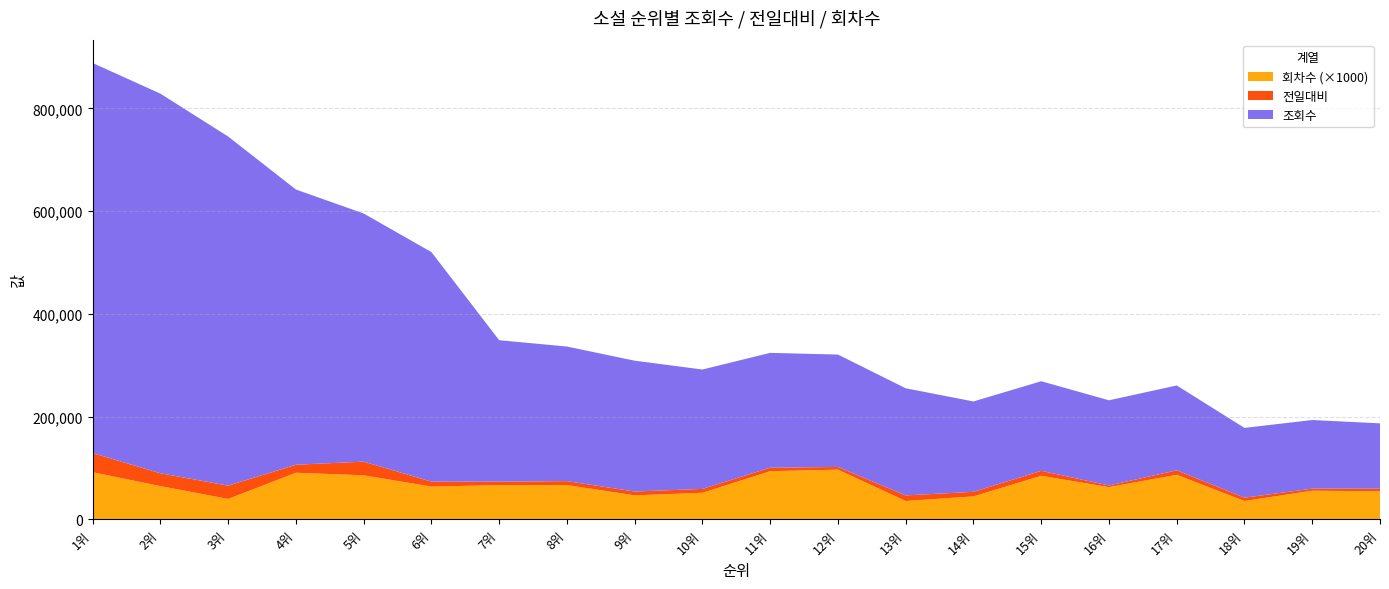

Reading right to left, list all the values displayed in this chart.

조회수: 20위=127208	19위=133562	18위=135747	17위=165134	16위=165682	15위=174333	14위=175824	13위=208443	12위=218697	11위=223519	10위=232338	9위=254580	8위=261894	7위=275271	6위=446588	5위=482874	4위=535553	3위=679312	2위=738669	1위=759086
전일대비: 20위=4873	19위=4018	18위=6492	17위=8691	16위=3246	15위=9718	14위=8868	13위=10884	12위=5246	11위=6751	10위=7521	9위=7440	8위=7693	7위=6581	6위=9761	5위=26597	4위=15588	3위=25919	2위=24945	1위=37245
회차수: 20위=55	19위=56	18위=36	17위=87	16위=63	15위=85	14위=45	13위=36	12위=97	11위=94	10위=52	9위=47	8위=67	7위=67	6위=64	5위=86	4위=91	3위=40	2위=65	1위=92